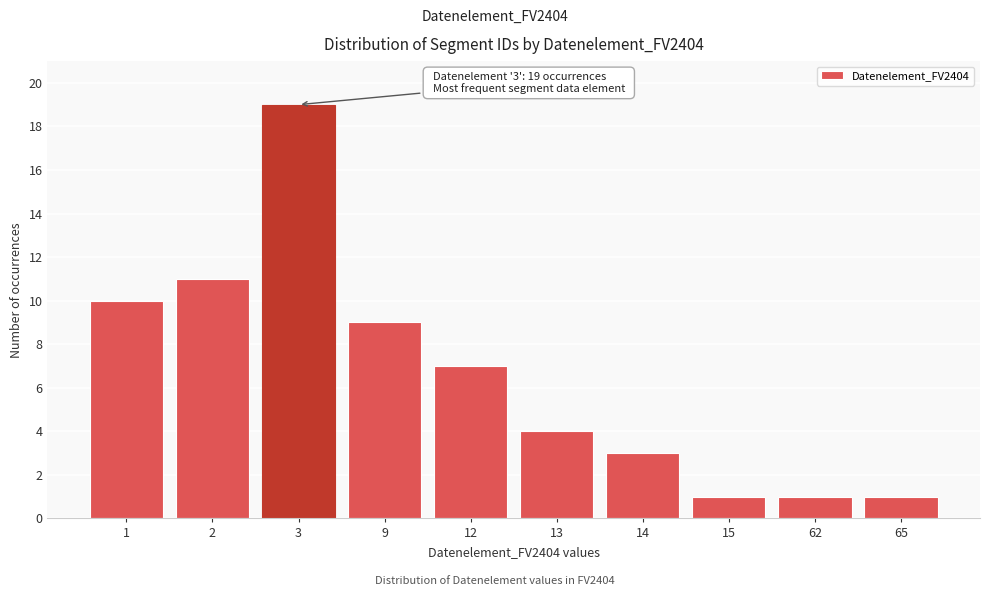

Reading left to right, list all the values displayed in this chart.

1=10	2=11	3=19	9=9	12=7	13=4	14=3	15=1	62=1	65=1